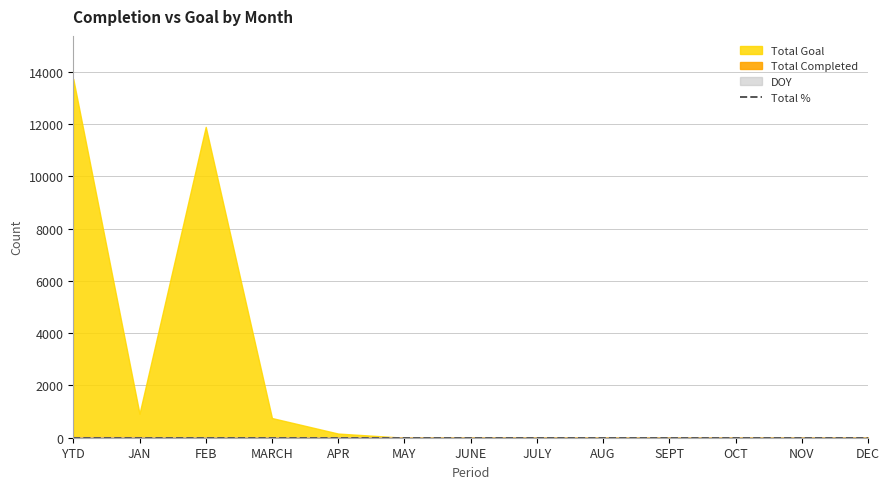

True or false: DOY and Total Goal cross at least once.

False